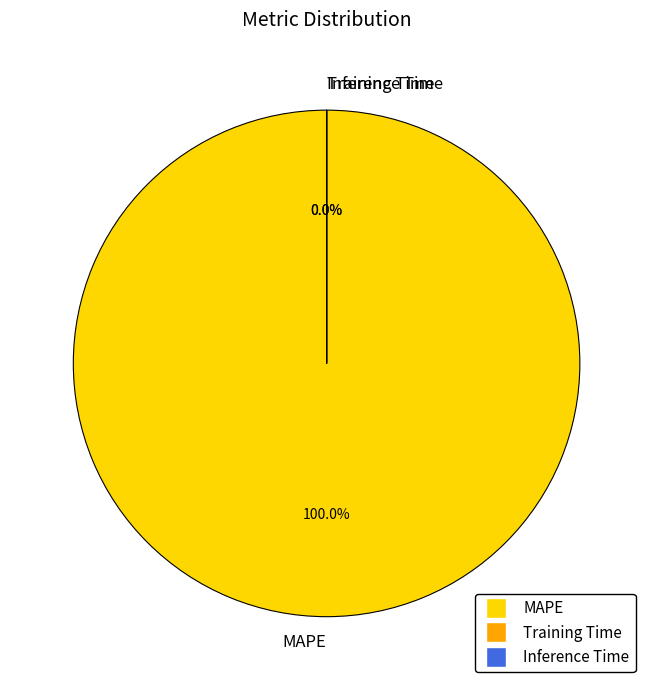

To the nearest percent, what is the difference between the MAPE and Training Time slice percentages?

100%